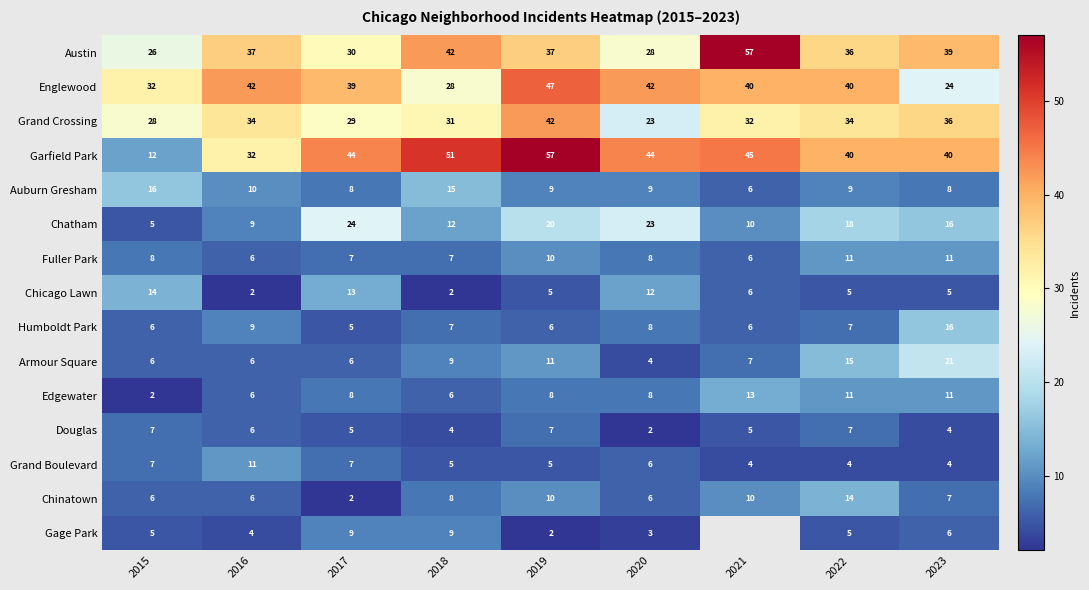

Is the value of Chinatown at 2023 greater than the value of Austin at 2021?

No